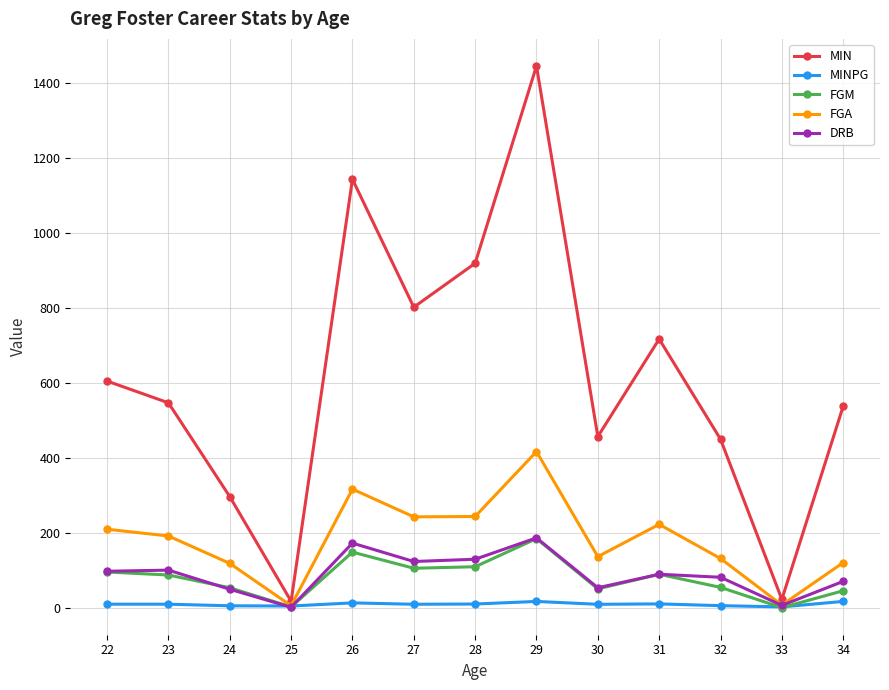

At which category does FGM reach its first local valley?

25